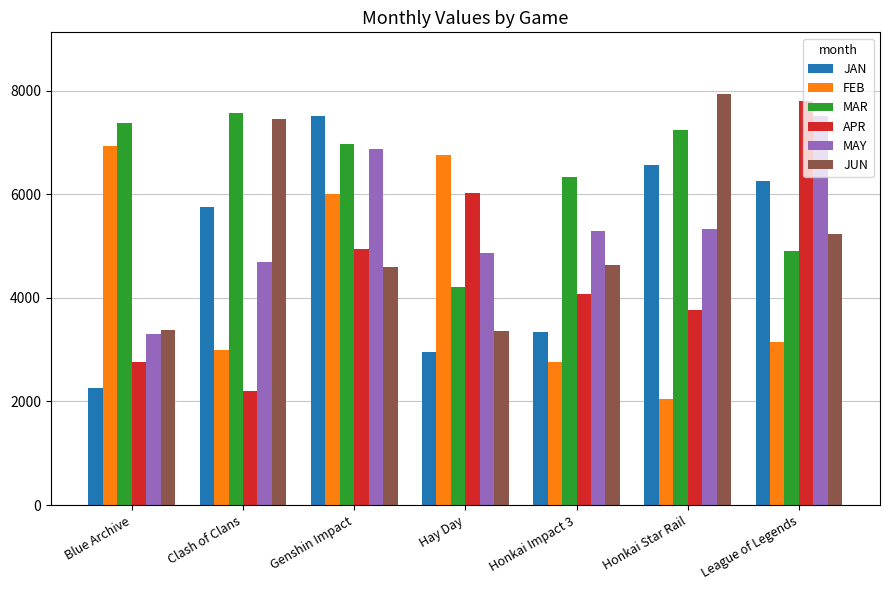

What is the total value across all series at Clash of Clans?

30645